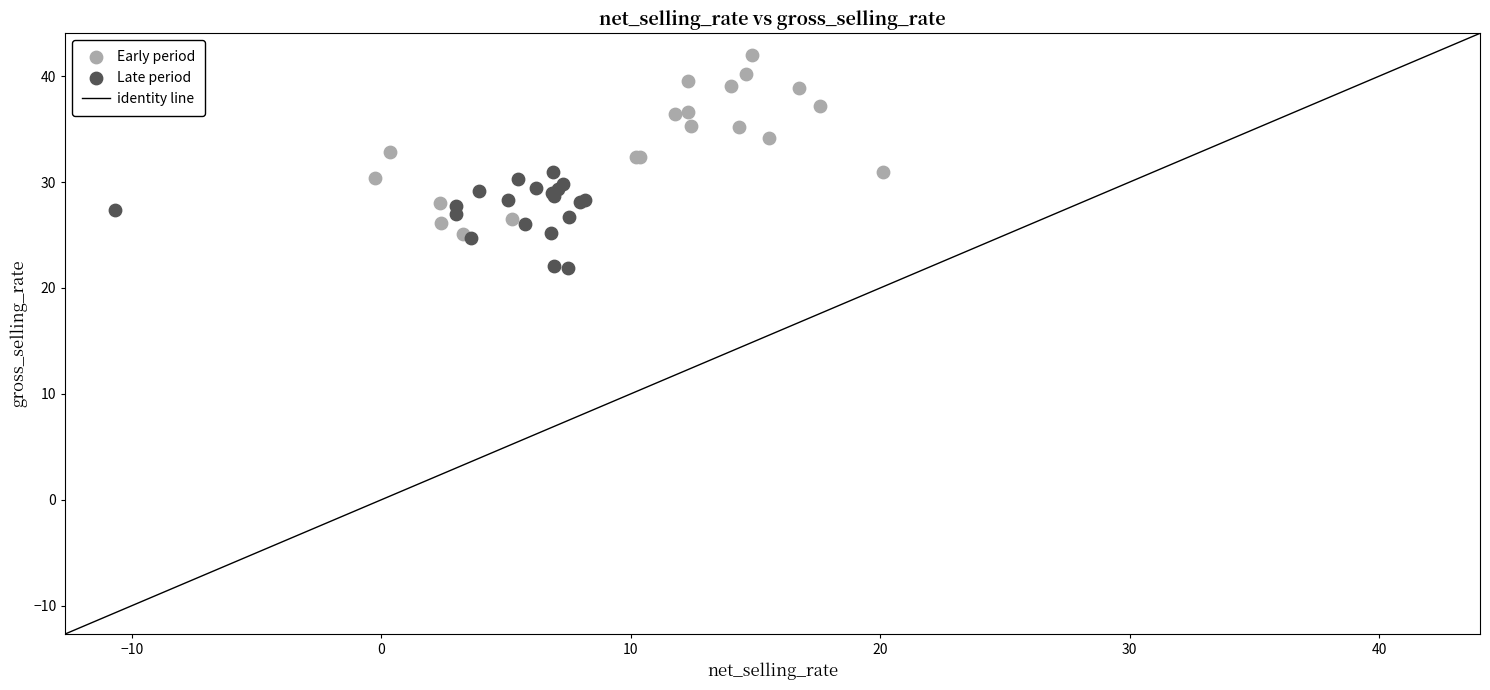

Which series has the widest spread of Y values?

Early period